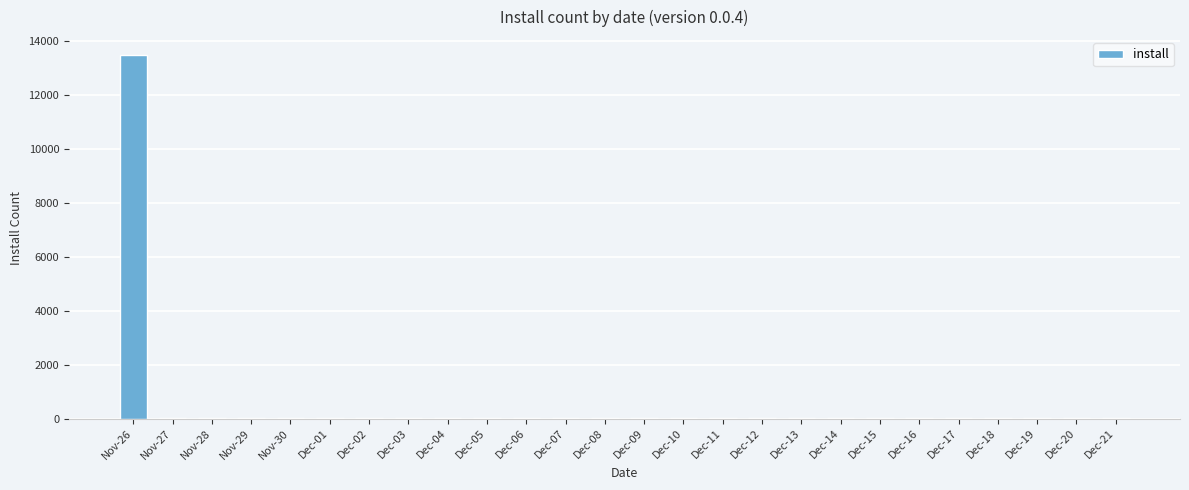

At which category does the chart reach its peak across all series?

Nov-26